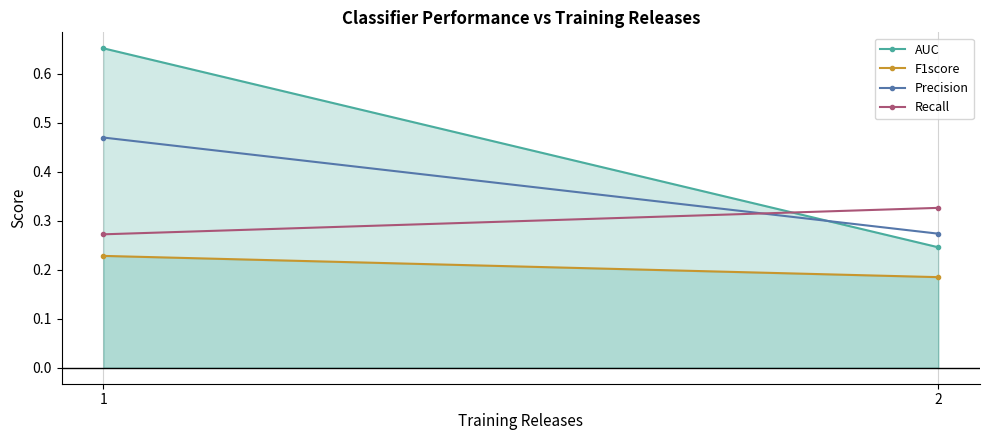

At which category is the sum across all series the highest?

1